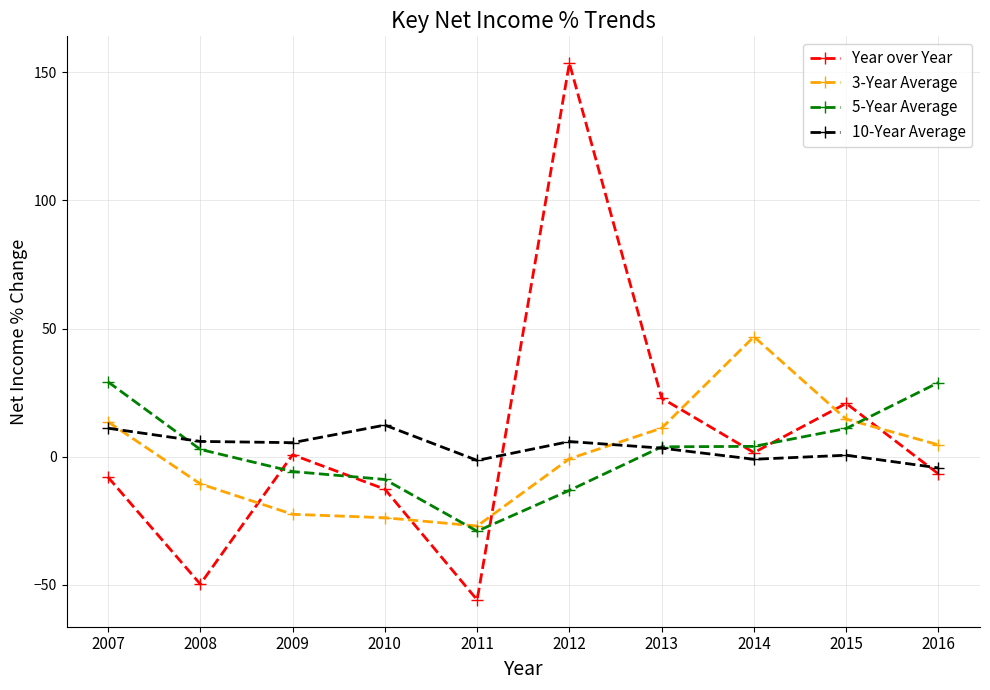

What are all the series names shown in the legend?

Year over Year, 3-Year Average, 5-Year Average, 10-Year Average